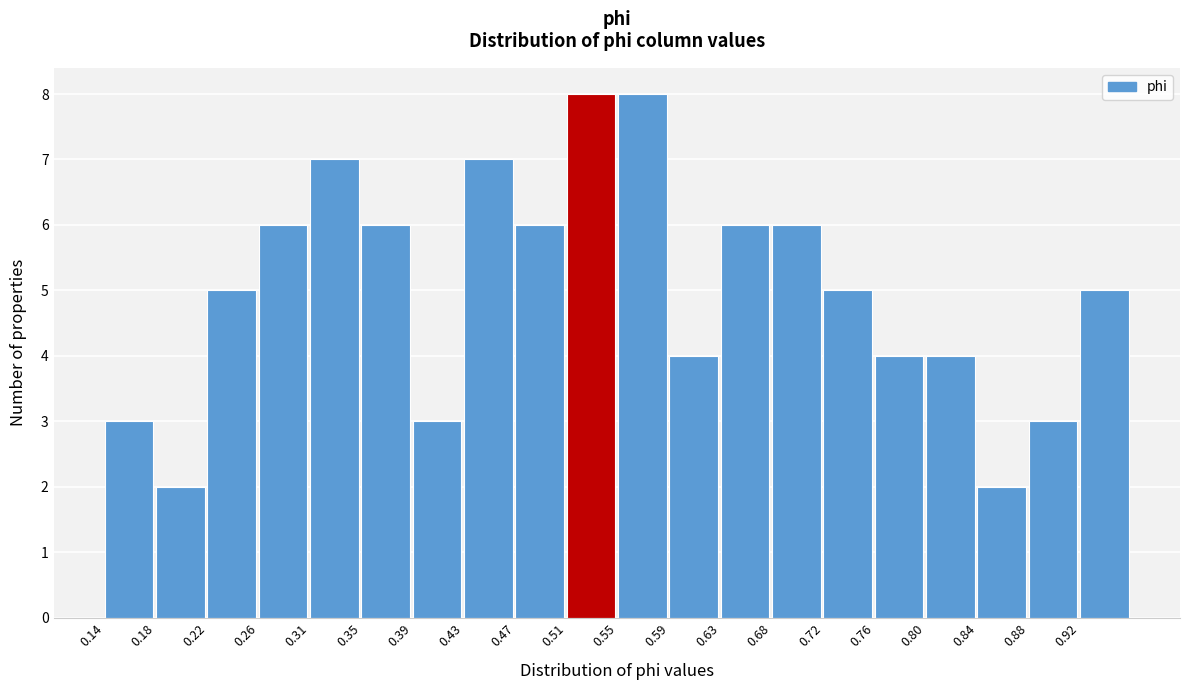

Reading left to right, list every bar in this chart as the range it spans on the x-axis followed by its height. Neither the bar edges nor the heights are printed on the chart, so give them approximately, as read against the axes.

0.140 to 0.180: 3
0.180 to 0.225: 2
0.225 to 0.265: 5
0.265 to 0.305: 6
0.305 to 0.345: 7
0.345 to 0.390: 6
0.390 to 0.430: 3
0.430 to 0.470: 7
0.470 to 0.510: 6
0.510 to 0.555: 8
0.555 to 0.595: 8
0.595 to 0.635: 4
0.635 to 0.675: 6
0.675 to 0.715: 6
0.715 to 0.760: 5
0.760 to 0.800: 4
0.800 to 0.840: 4
0.840 to 0.880: 2
0.880 to 0.925: 3
0.925 to 0.965: 5